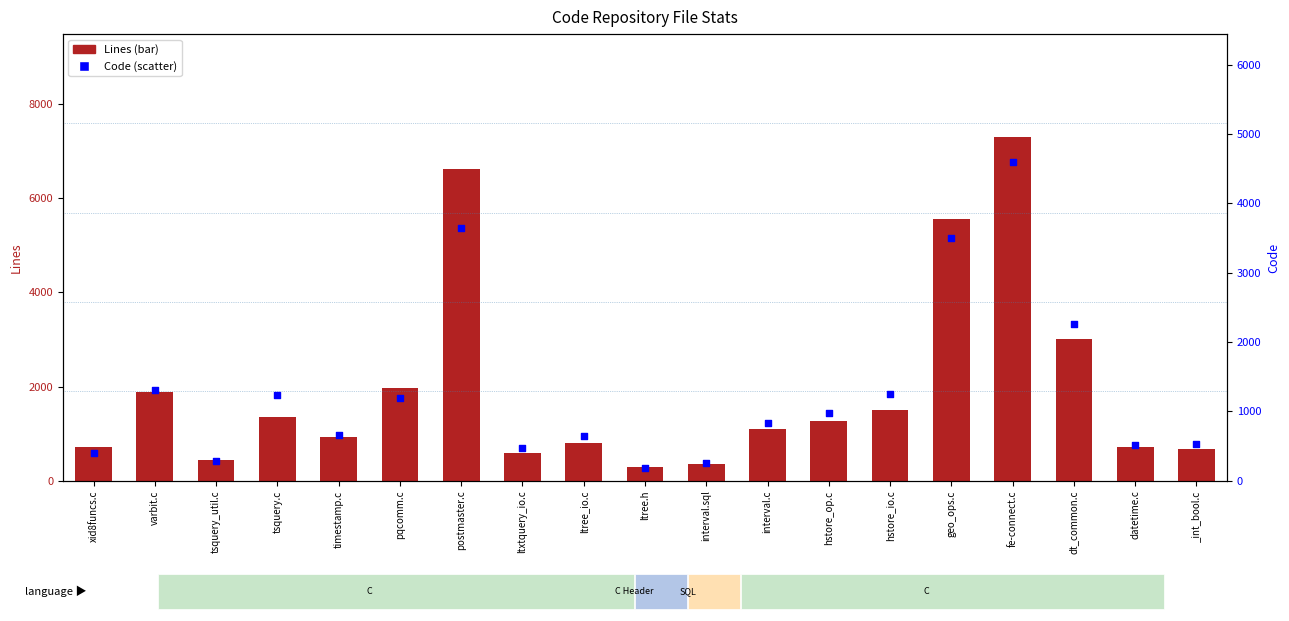

What are all the series names shown in the legend?

Lines, Code